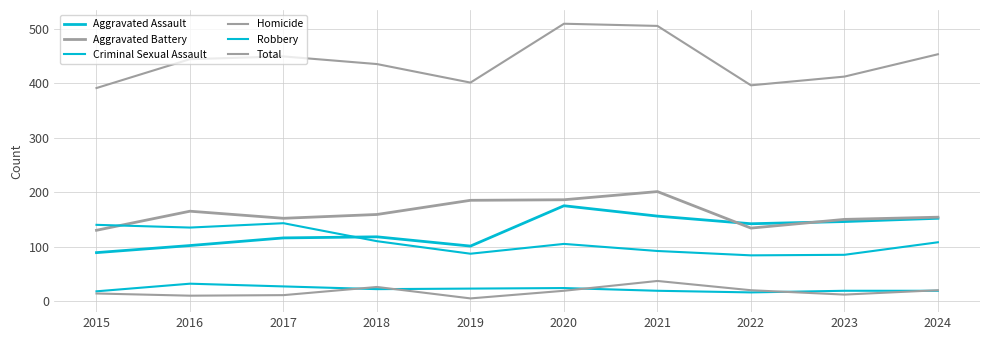

How many lines are shown in the chart?

6